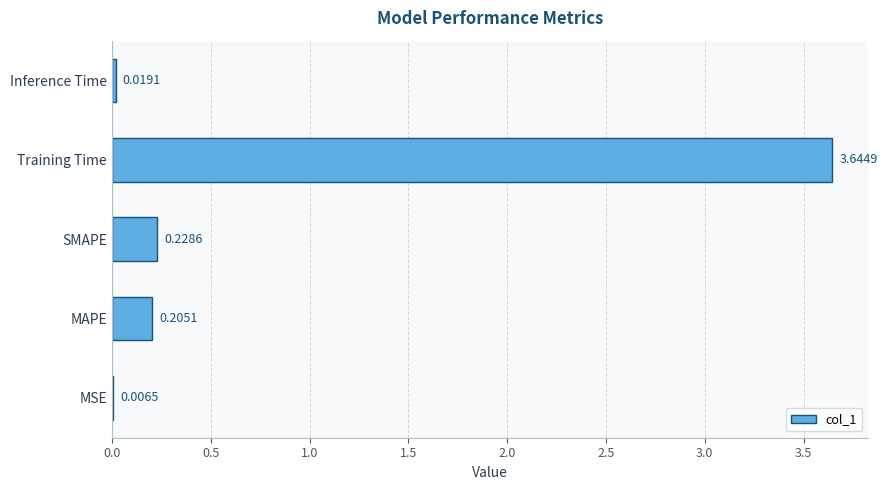

What is the change in value from MSE to Training Time?

+3.6